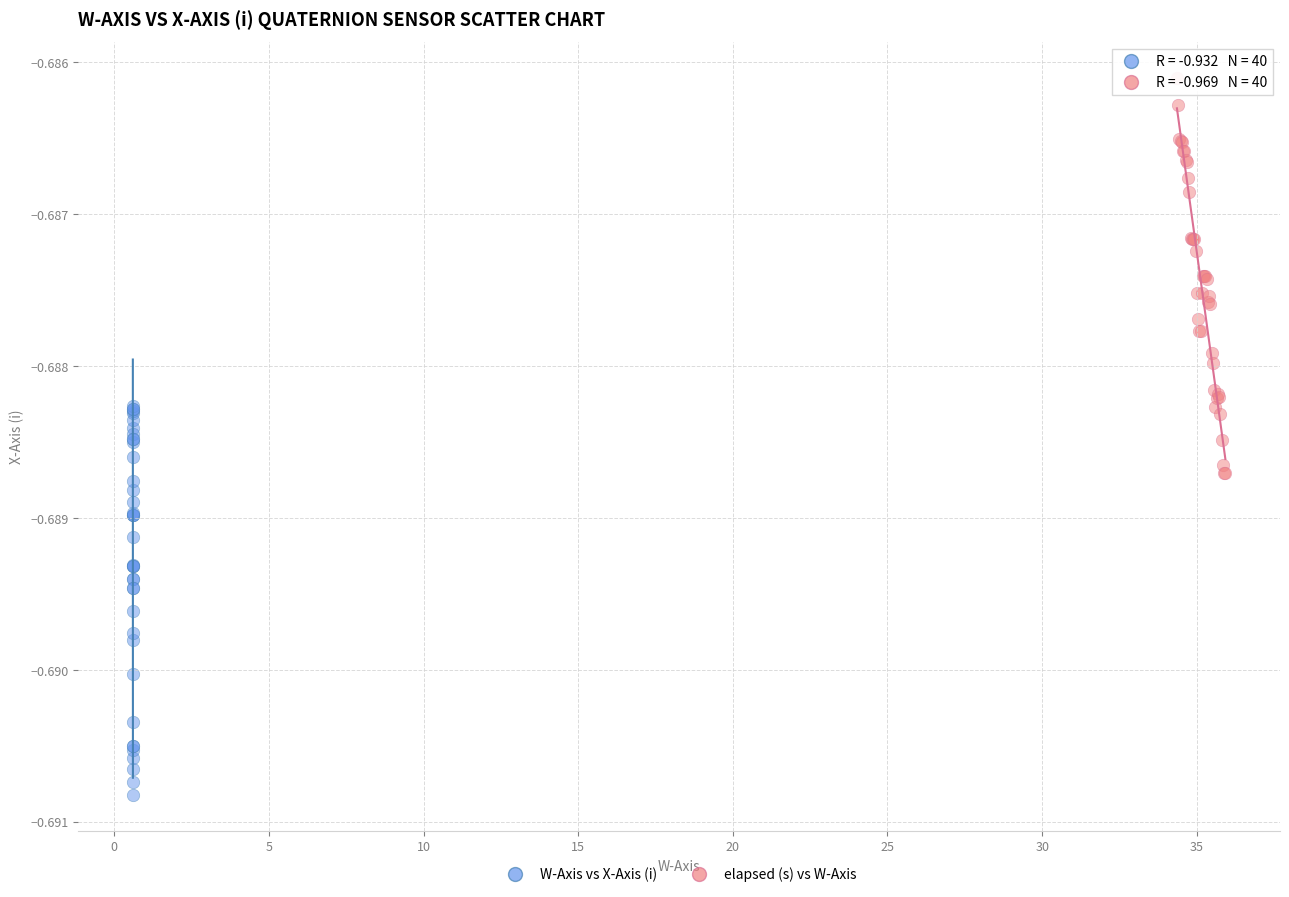

Which series reaches the maximum Y coordinate?

elapsed (s) vs W-Axis